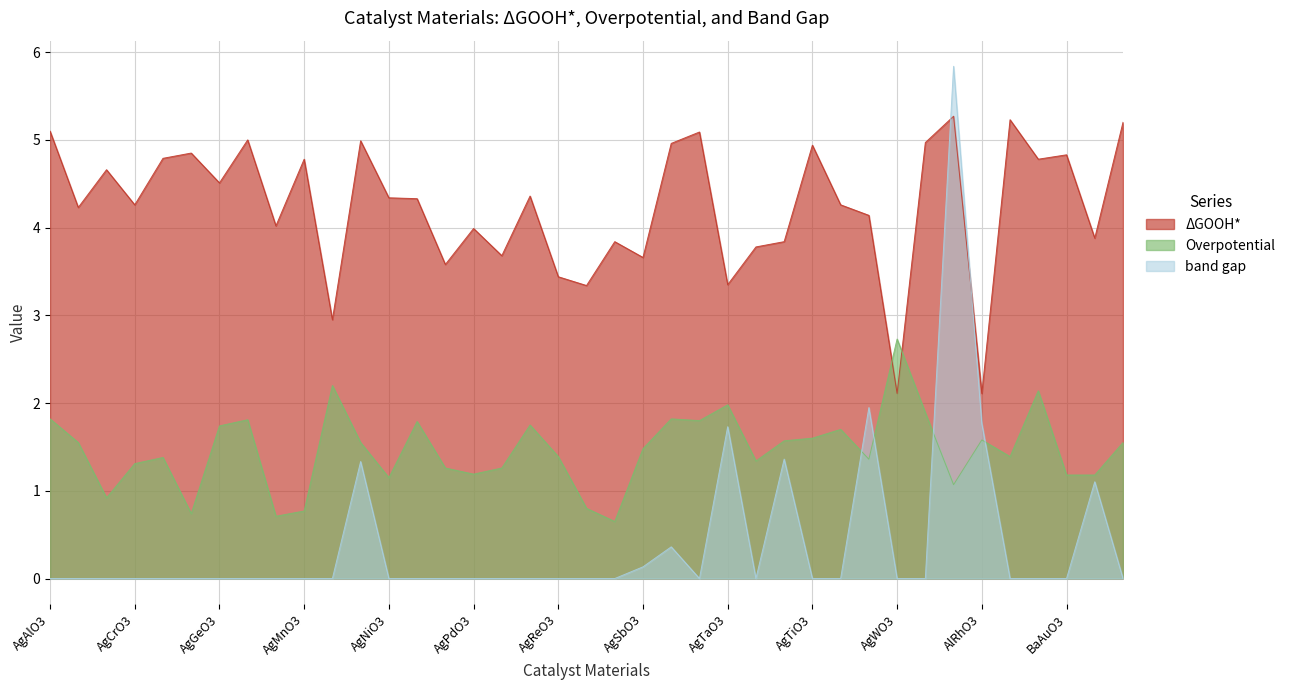

Which label corresponds to the largest value in the chart?

AlBO3